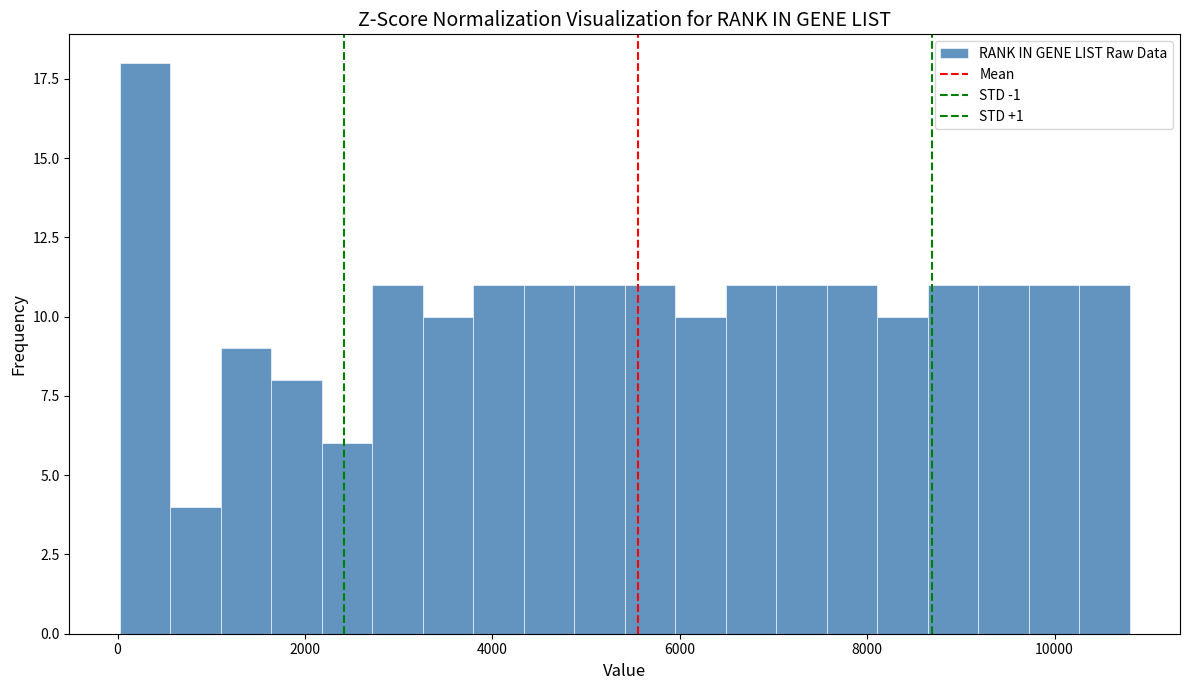

Around what value on the x-axis is the tallest bar? Give the approximate position of its centre, as read against the axis.

200